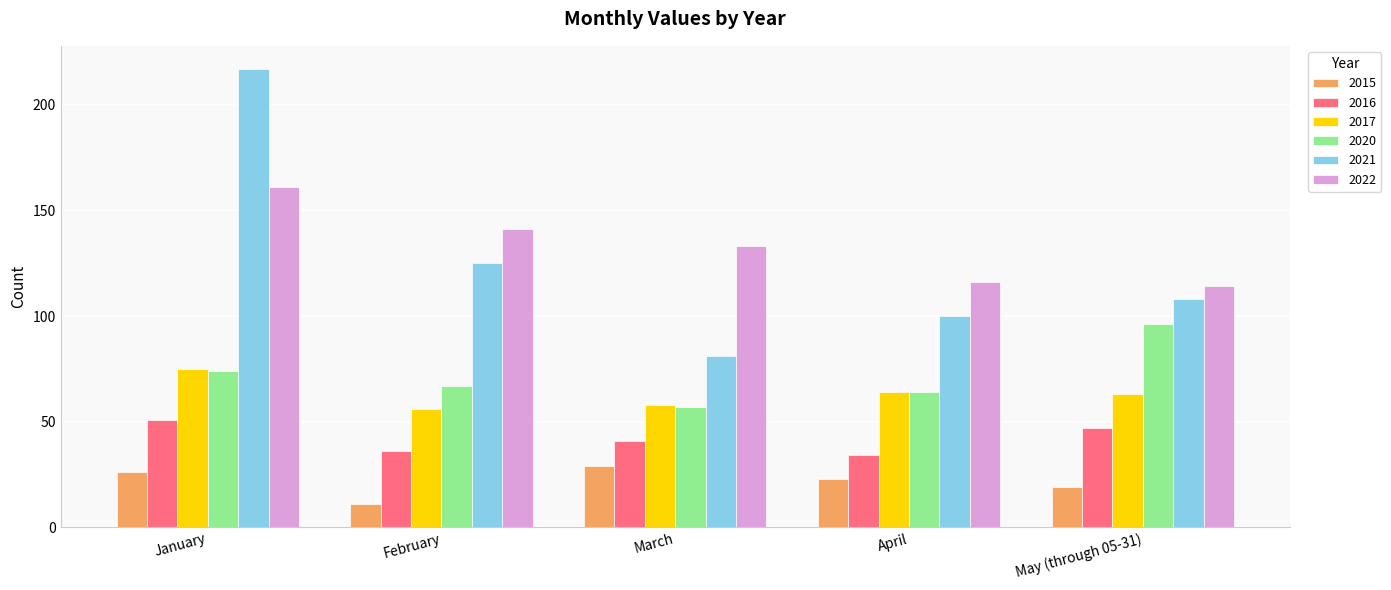

How many values in the 2021 series are below 108?

2